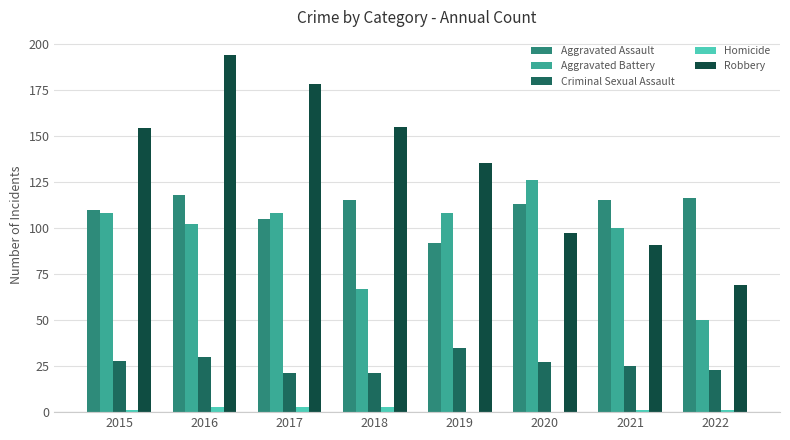

What is the highest value of the Criminal Sexual Assault series?

35